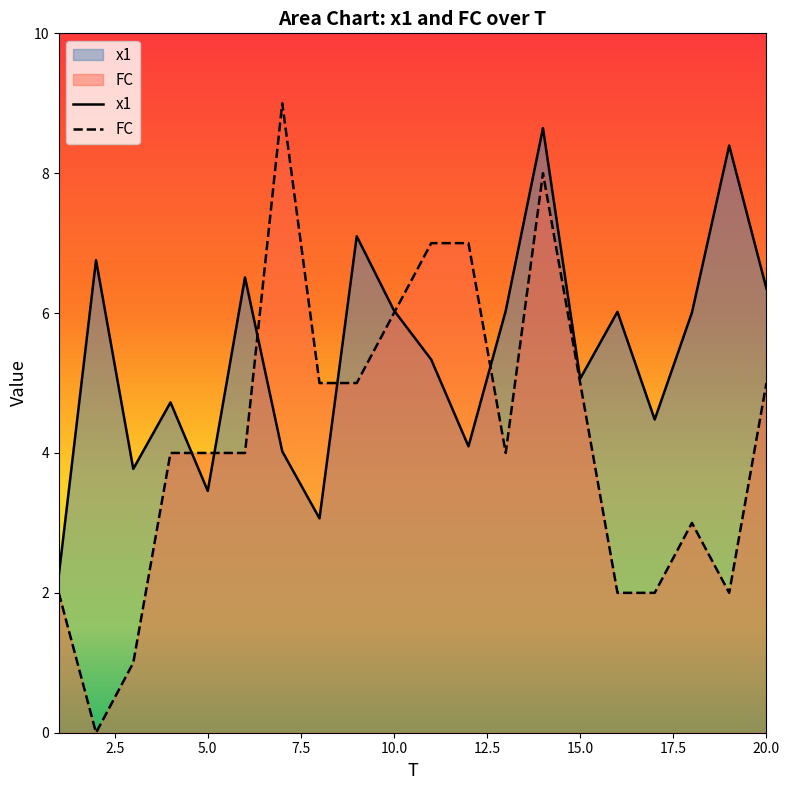

How many lines are shown in the chart?

2